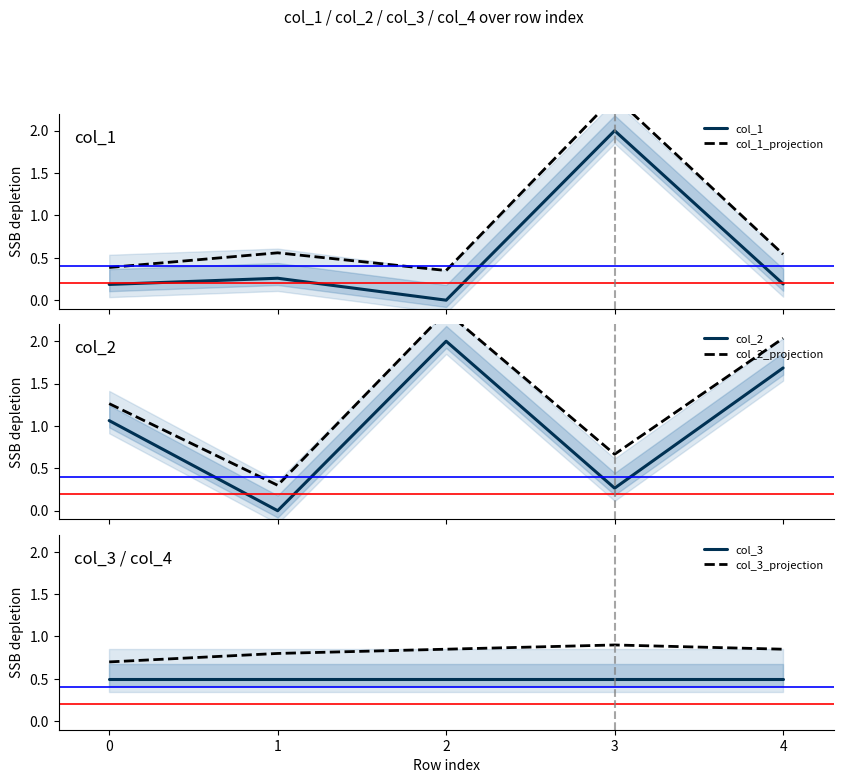

What is the average value of the col_3 series?

0.5